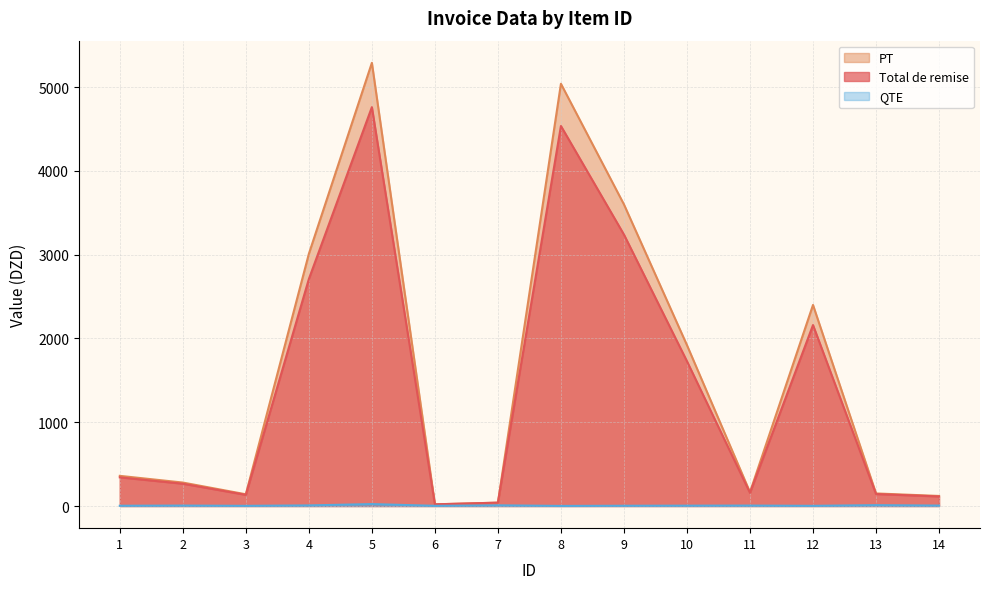

True or false: PT and QTE cross at least once.

False